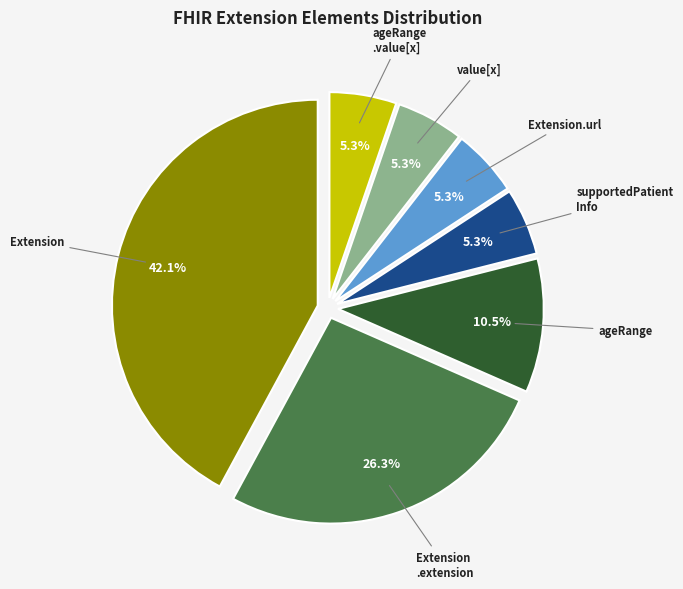

Does any single category account for the majority?

No